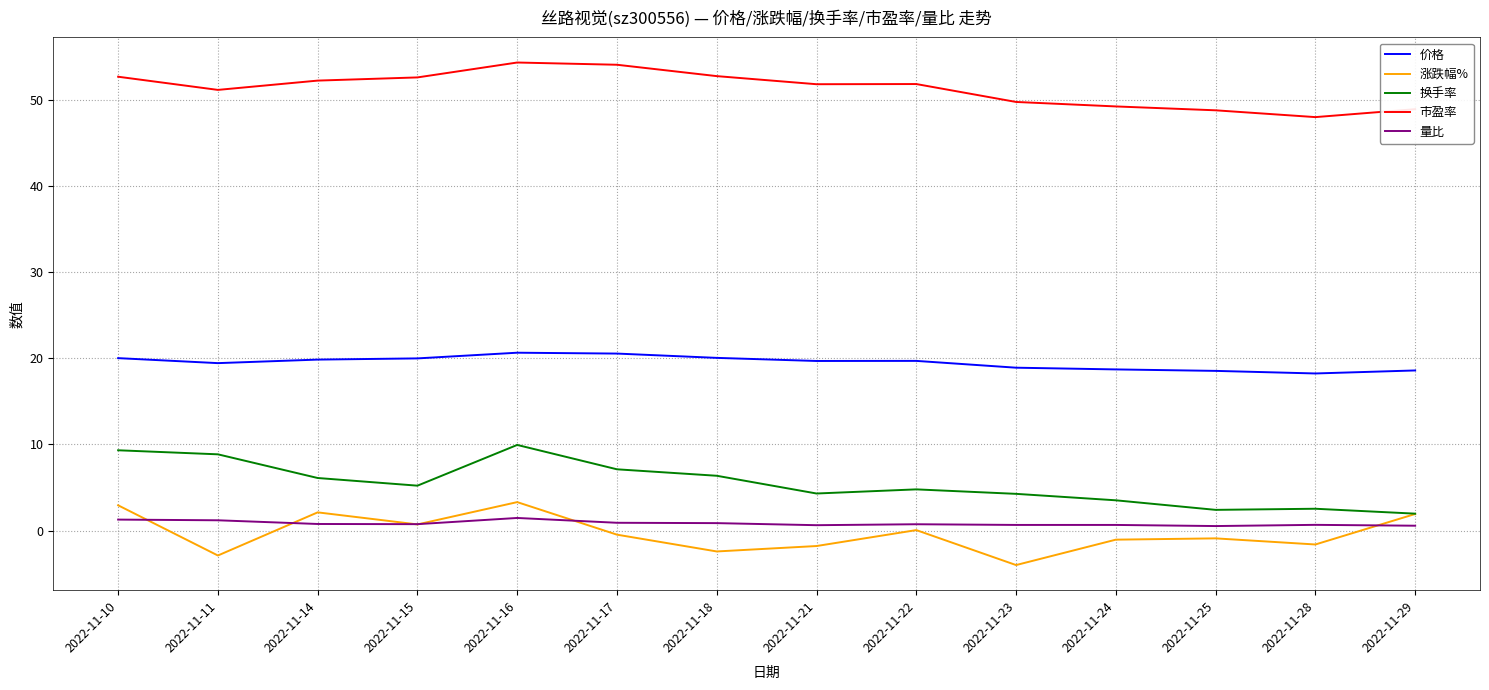

At which label does 价格 first exceed 19?

2022-11-10